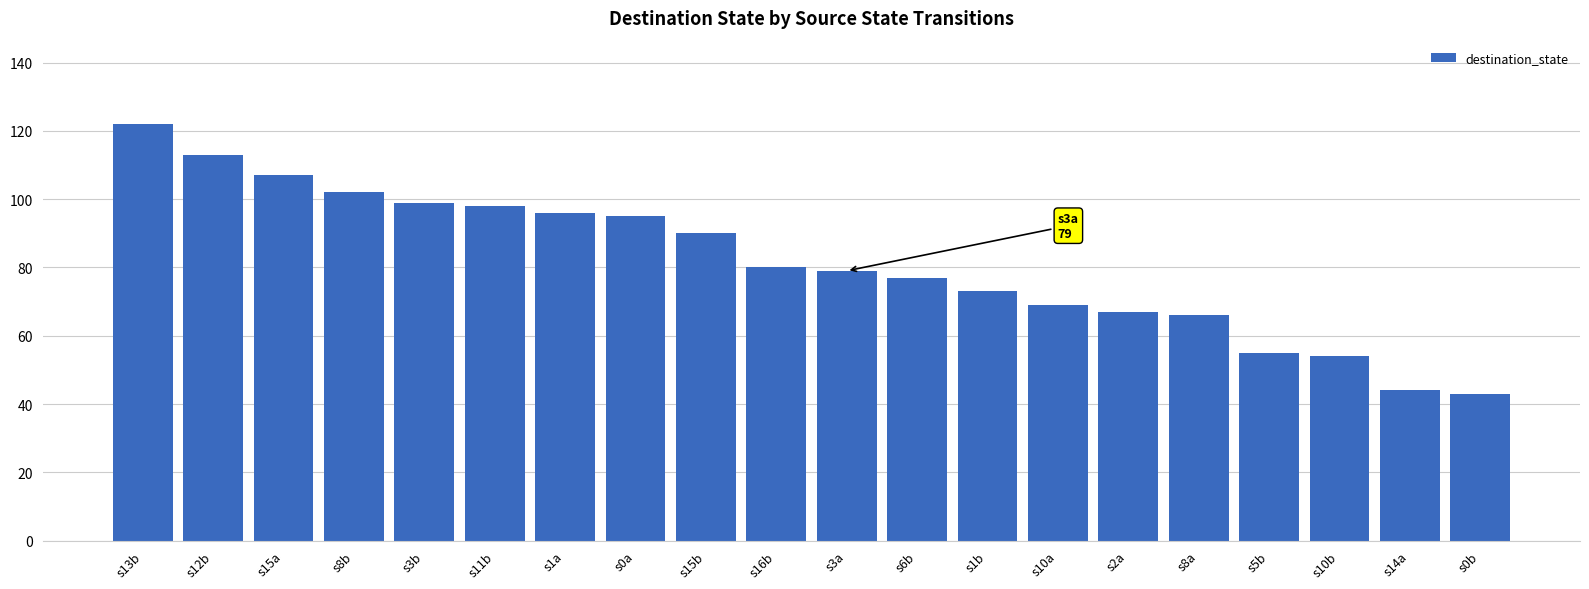

What is the smallest value displayed?

43